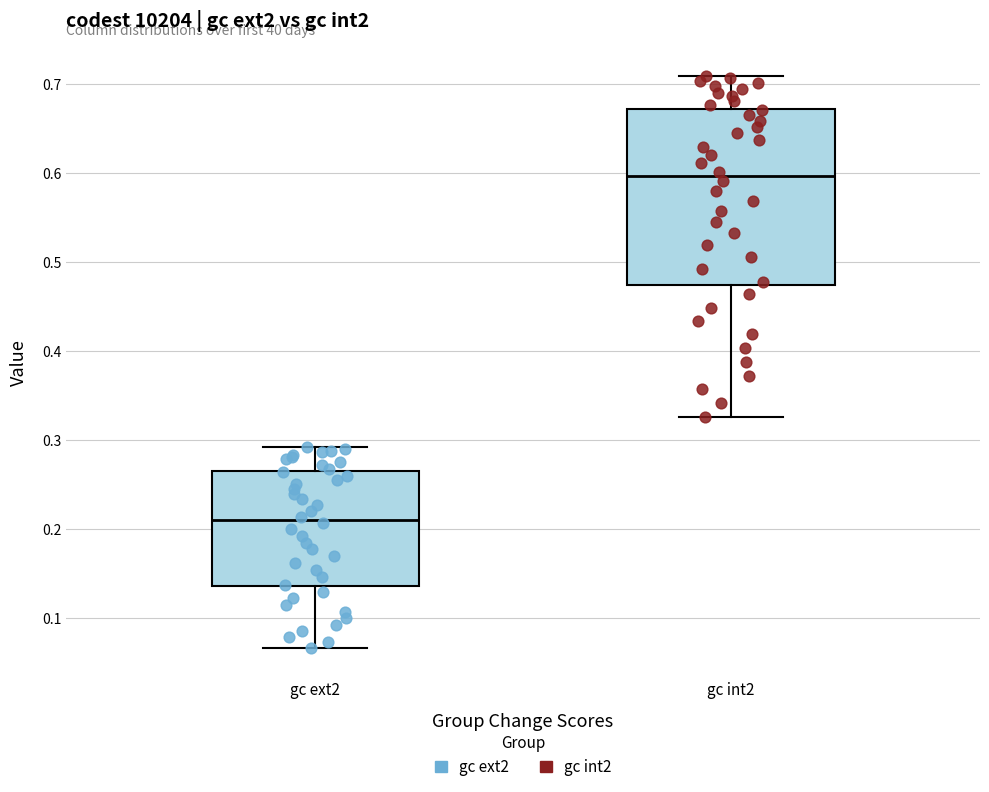

Which box is the tallest, from its lower edge to its upper edge?

gc int2